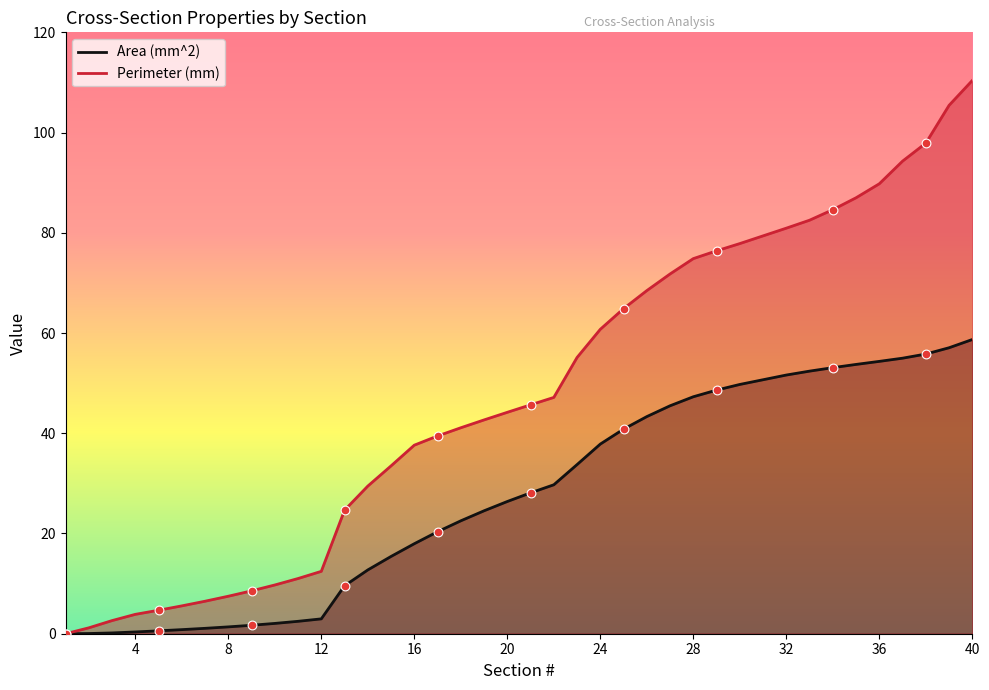

Is the value of Perimeter (mm) at 7 greater than the value of Area (mm^2) at 7?

Yes